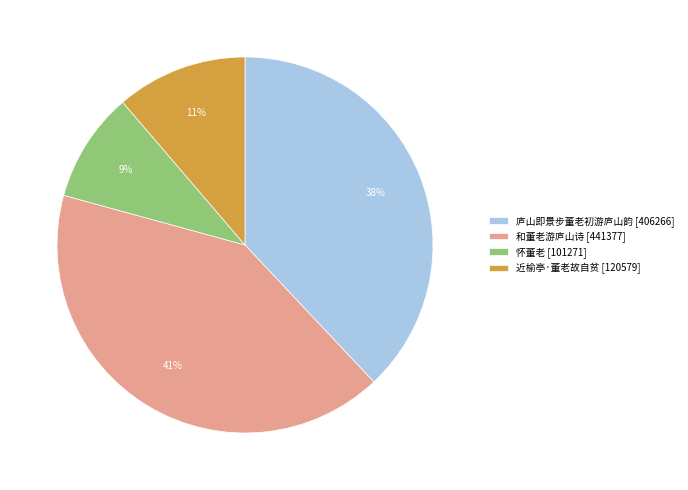

Count the number of slices in the pie.

4